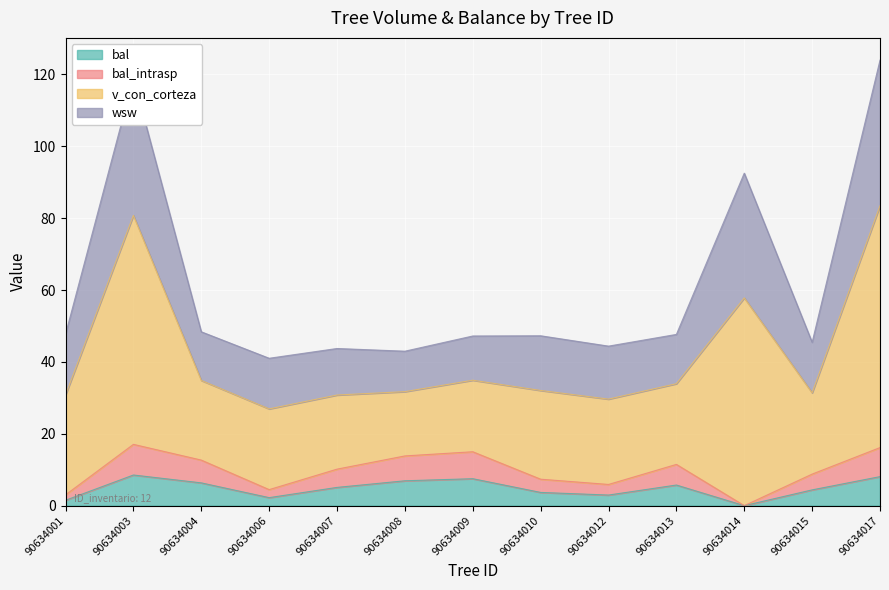

True or false: v_con_corteza and bal_intrasp intersect in this chart.

False